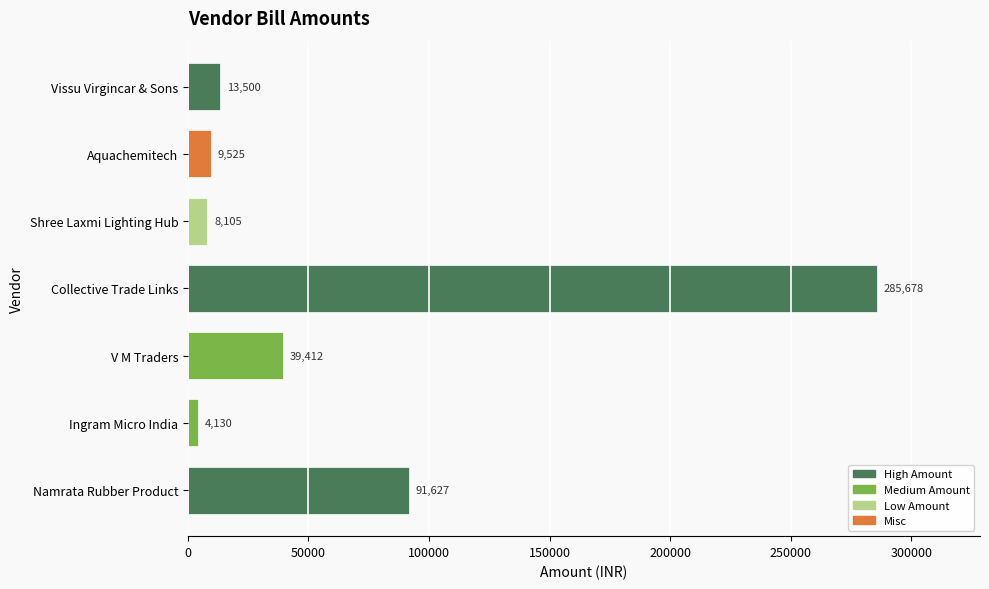

Which category has the lowest value across all series?

Ingram Micro India